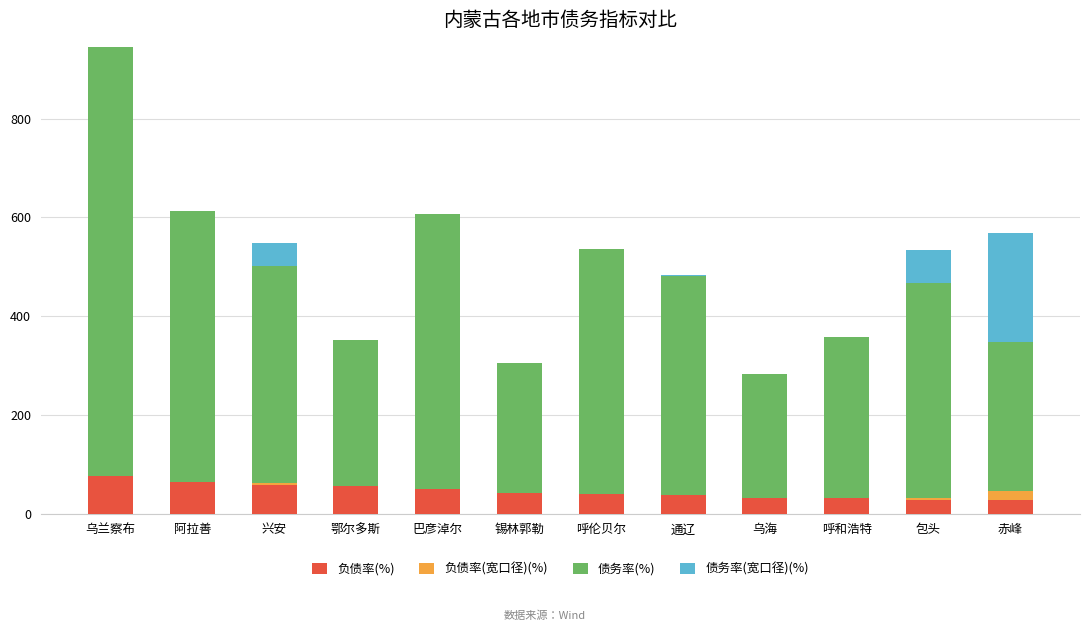

The 负债率(%) series shows 28.5 at 包头. True or false?

True